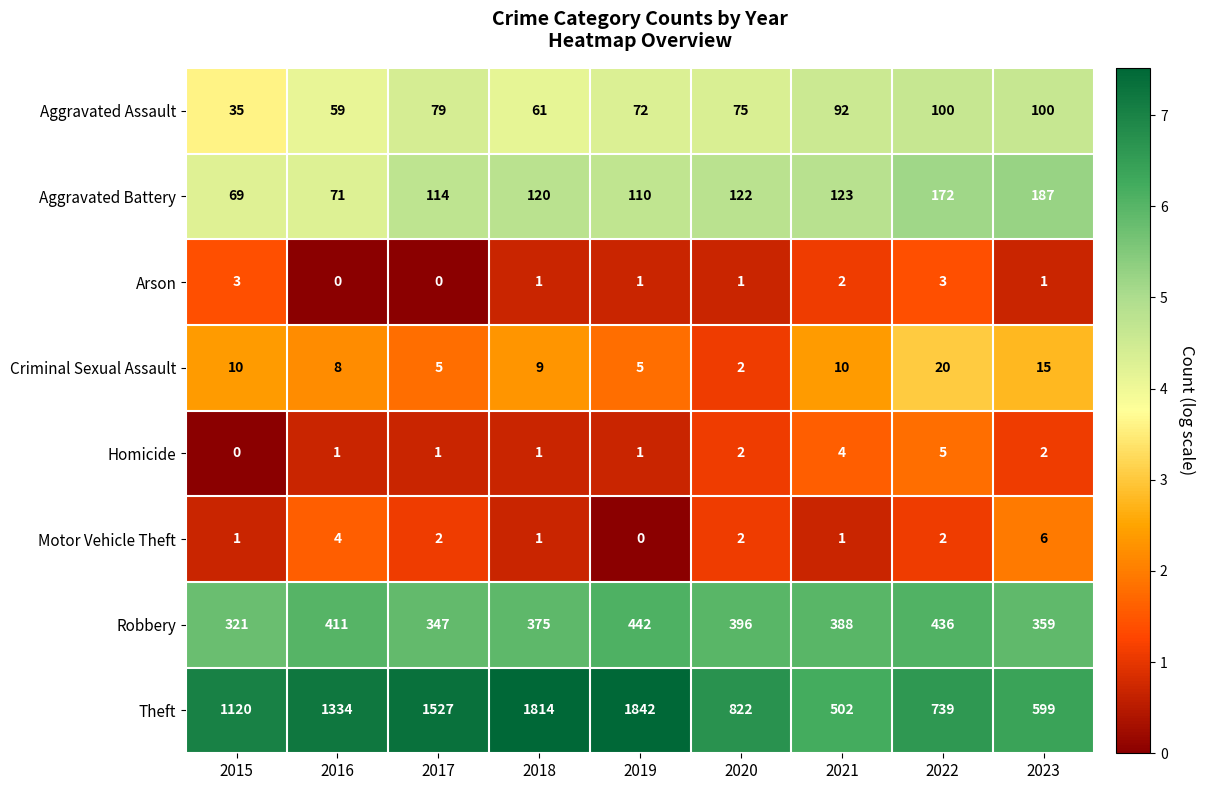

At which category is the sum across all series the highest?

2019